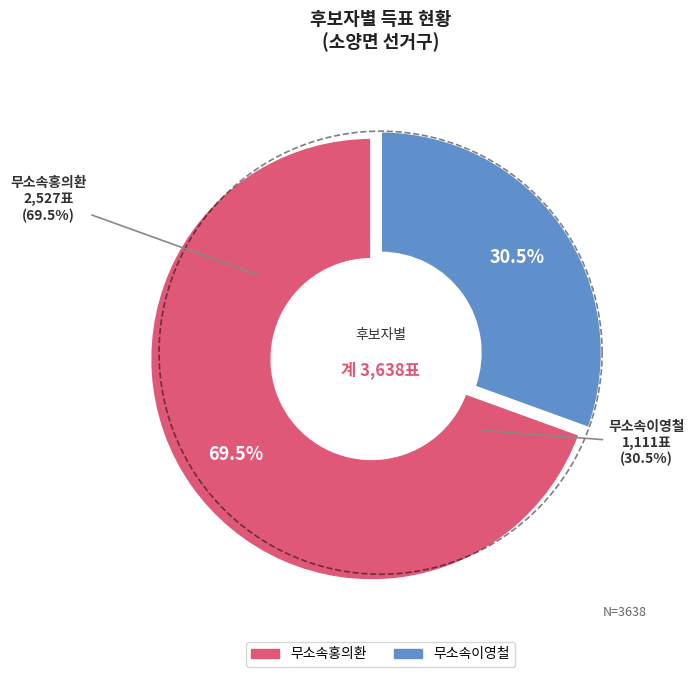

To the nearest percent, what is the average slice percentage?

50%